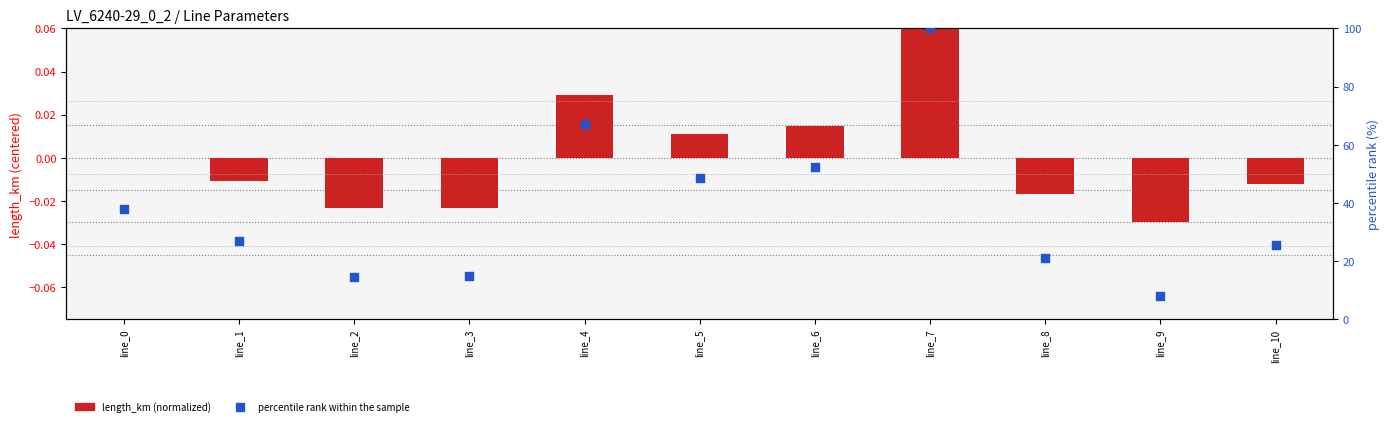

Which series has the widest spread of Y values?

percentile rank within sample